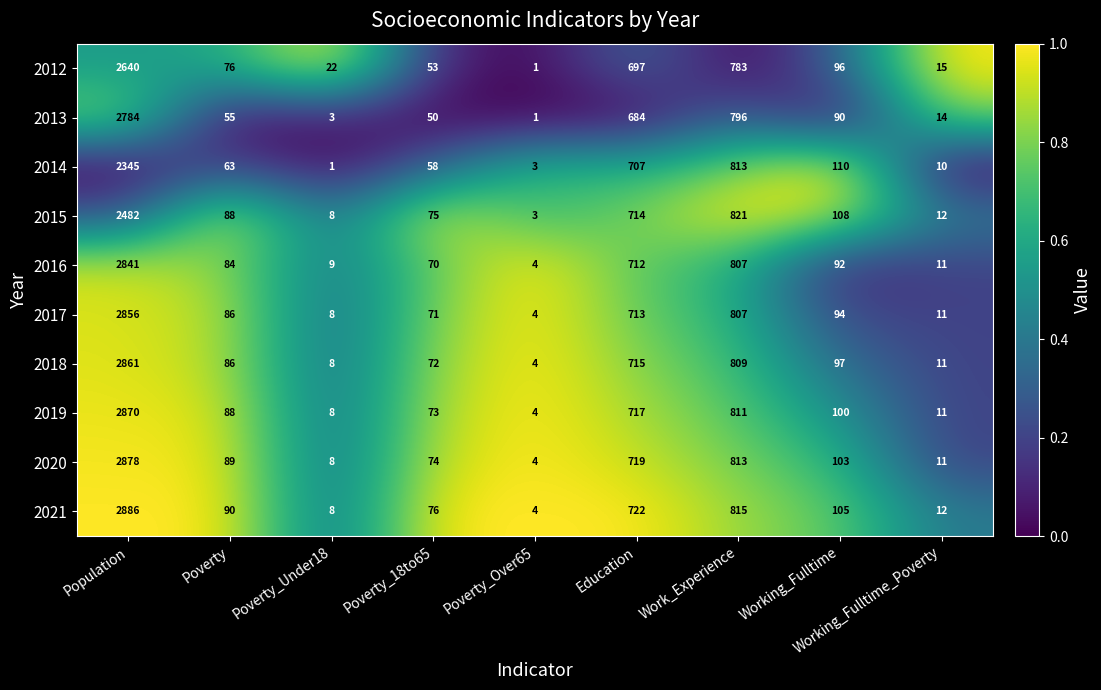

The value of 2015 at Poverty_Under18 is 8. True or false?

True